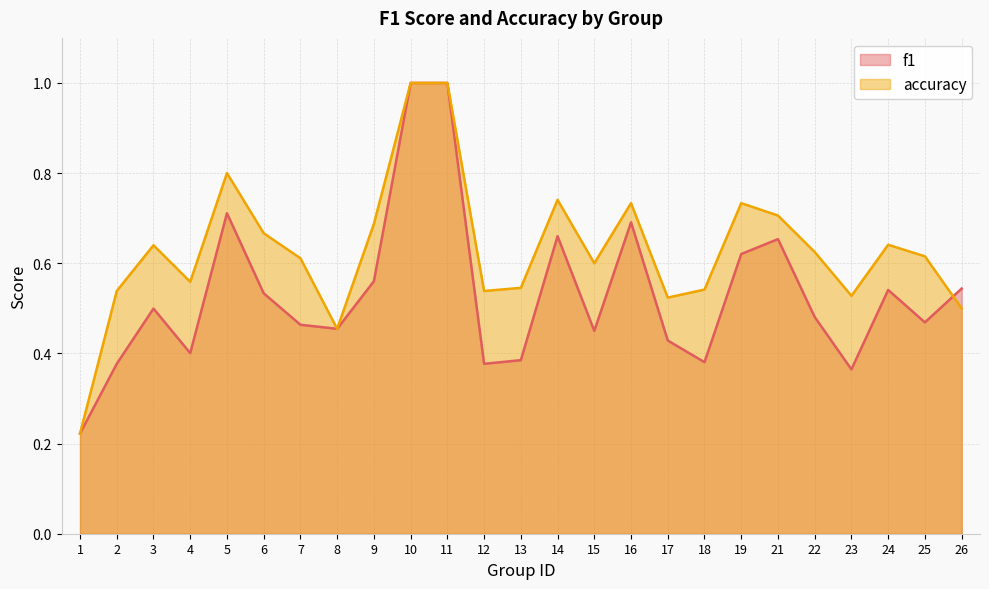

What are all the series names shown in the legend?

f1, accuracy